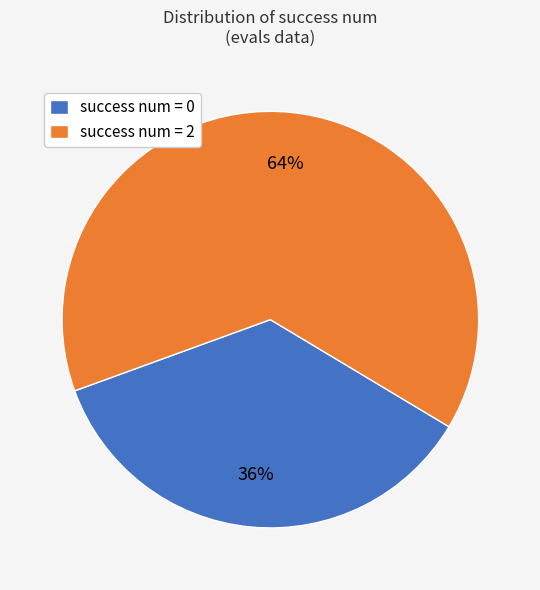

How many segments does this pie chart have?

2